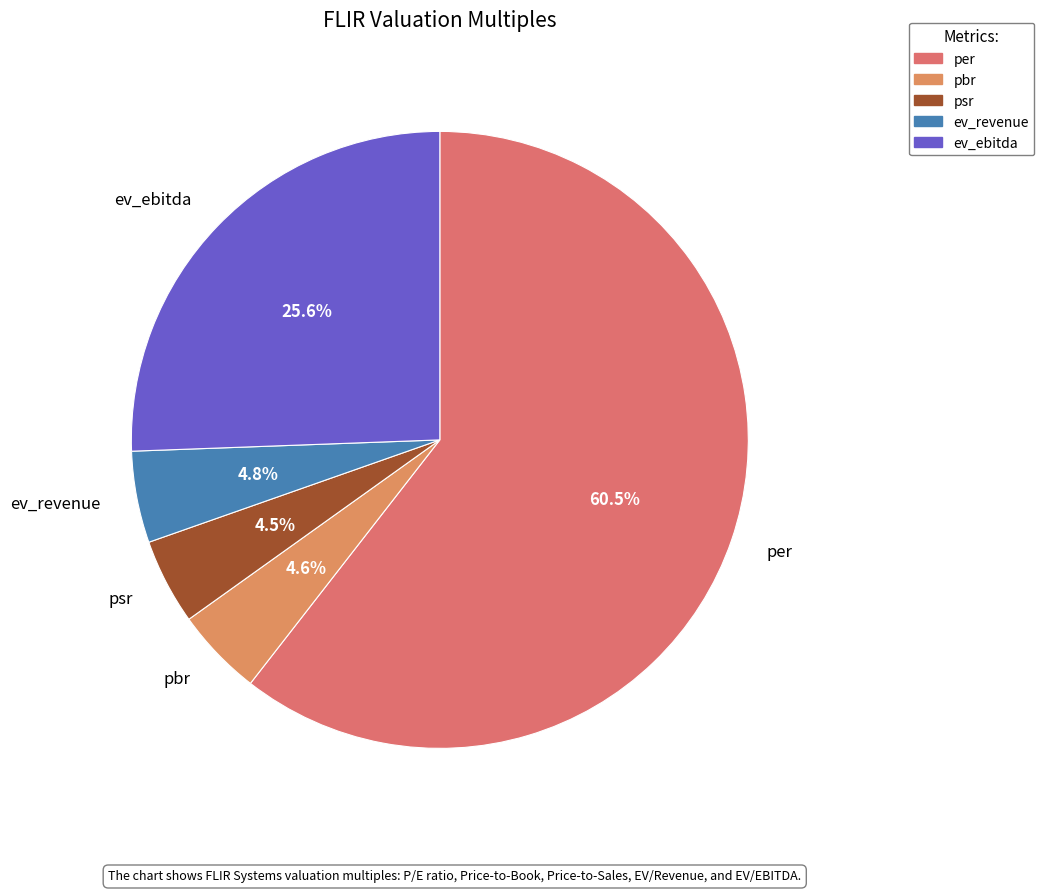

Does per represent more than half of the total?

Yes